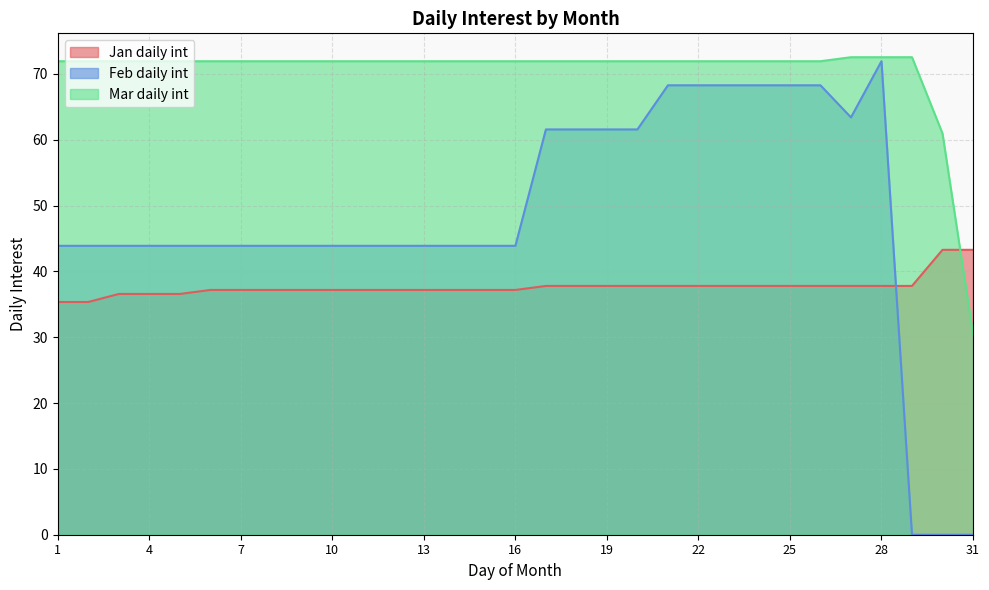

At how many categories does at least one series exceed 21?

31